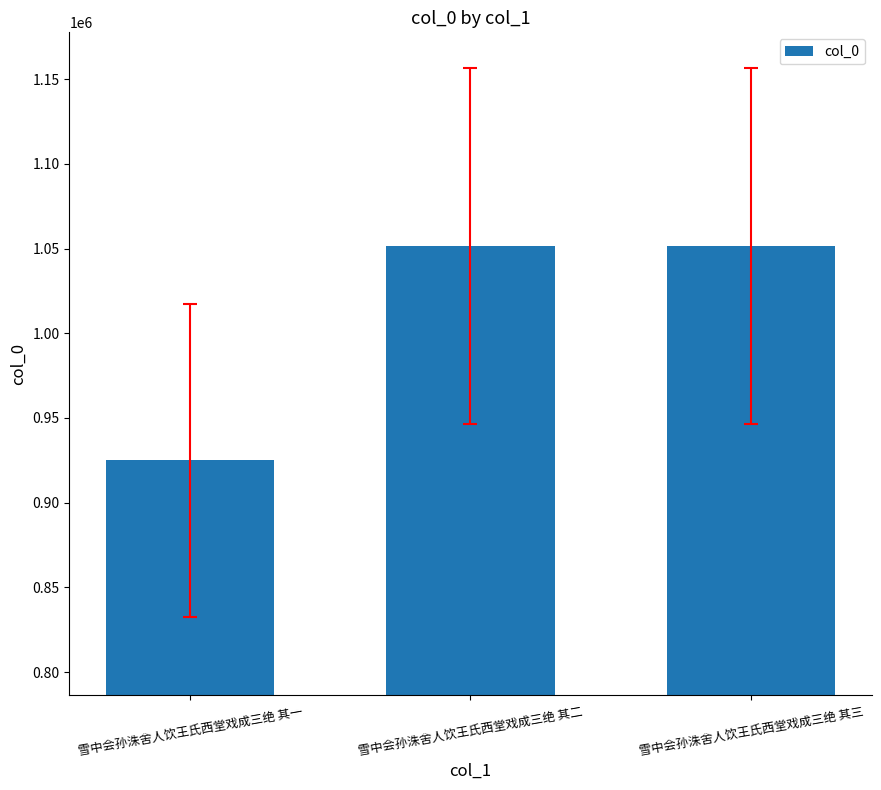

At which category does the chart reach its minimum across all series?

雪中会孙洙舍人饮王氏西堂戏成三绝 其一